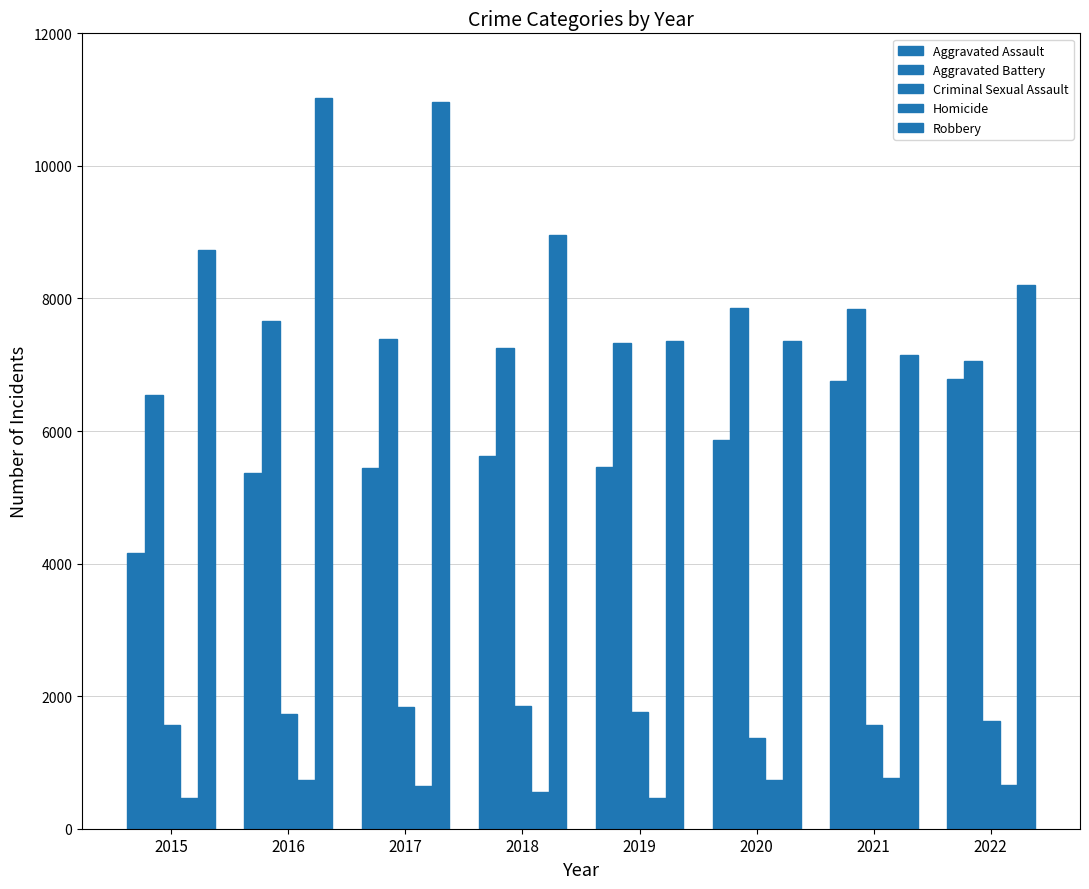

How many values in the Homicide series are below 656?

4